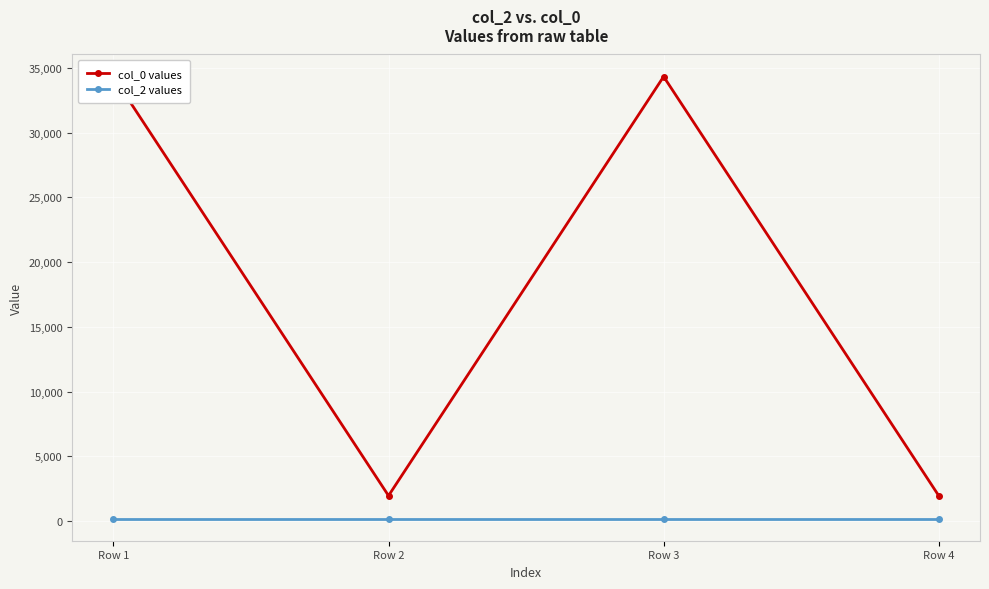

True or false: col_2 values and col_0 values cross at least once.

False